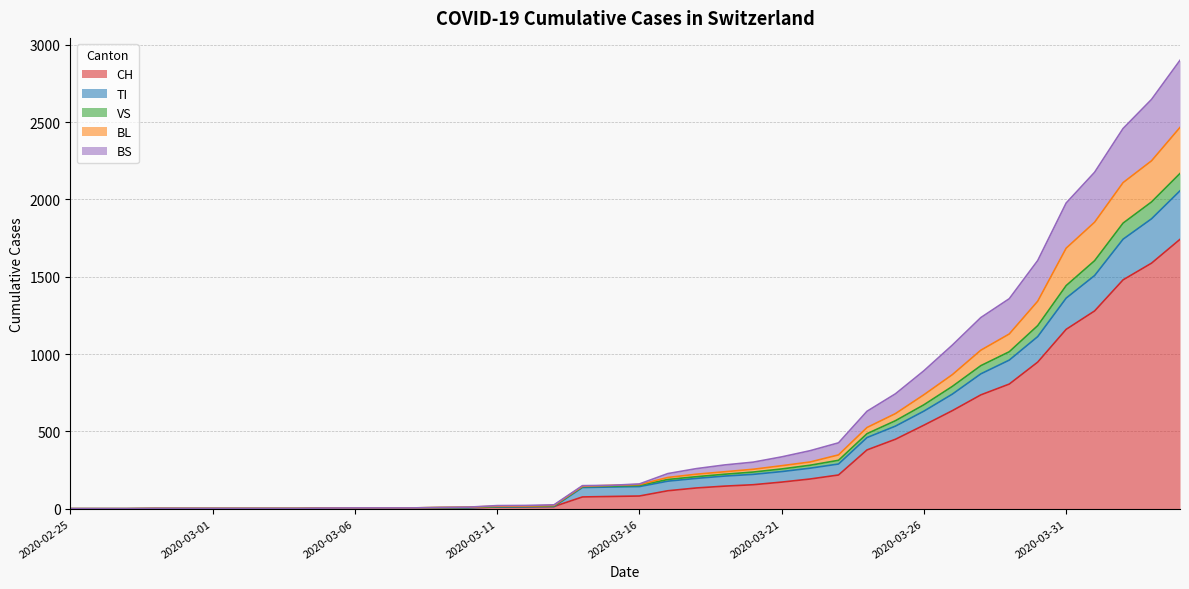

True or false: TI has more than 1 points higher than both neighbors.

False